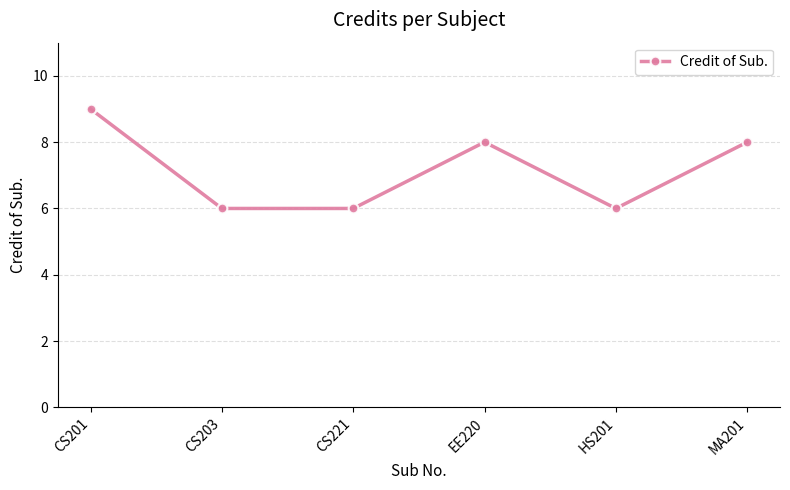

What position from the left is CS203?

2